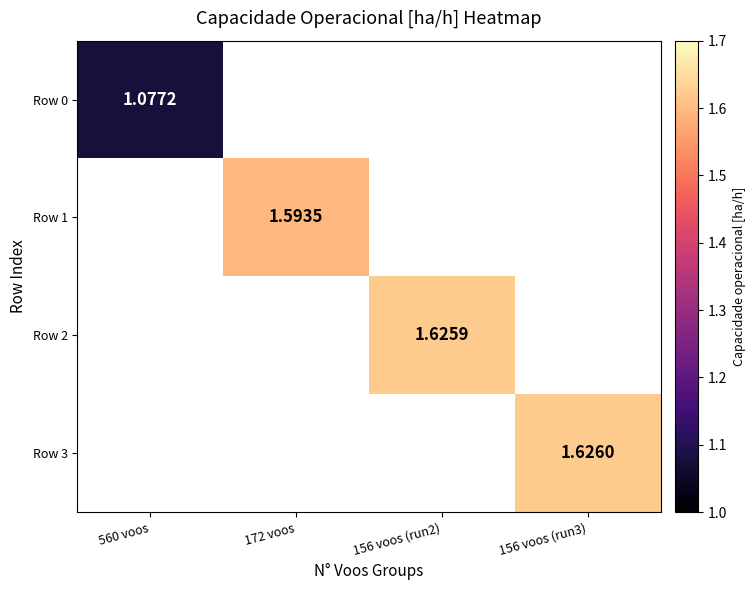

Which series has the widest spread of values?

Row 0